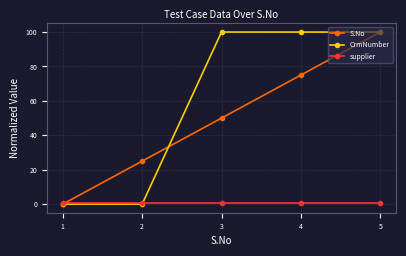

Which category has the highest value in the S.No series?

5